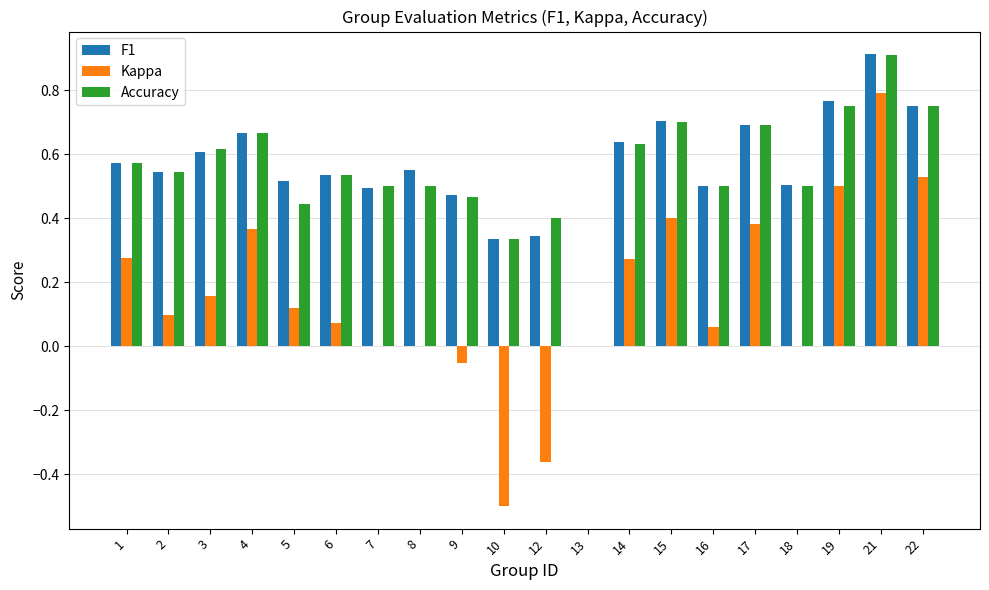

Is it true that Kappa equals 0.1 at 5?

True